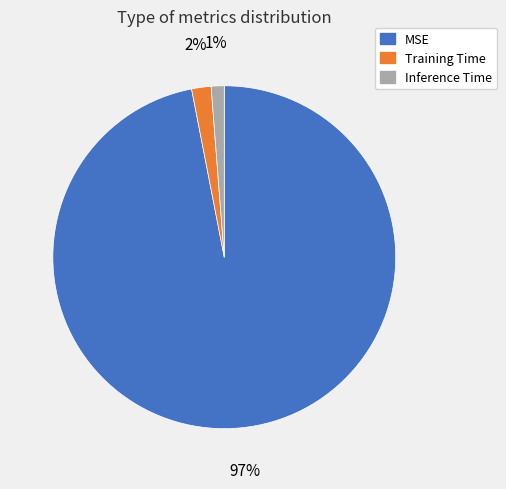

Combined, do Training Time and MSE account for over 50%?

Yes